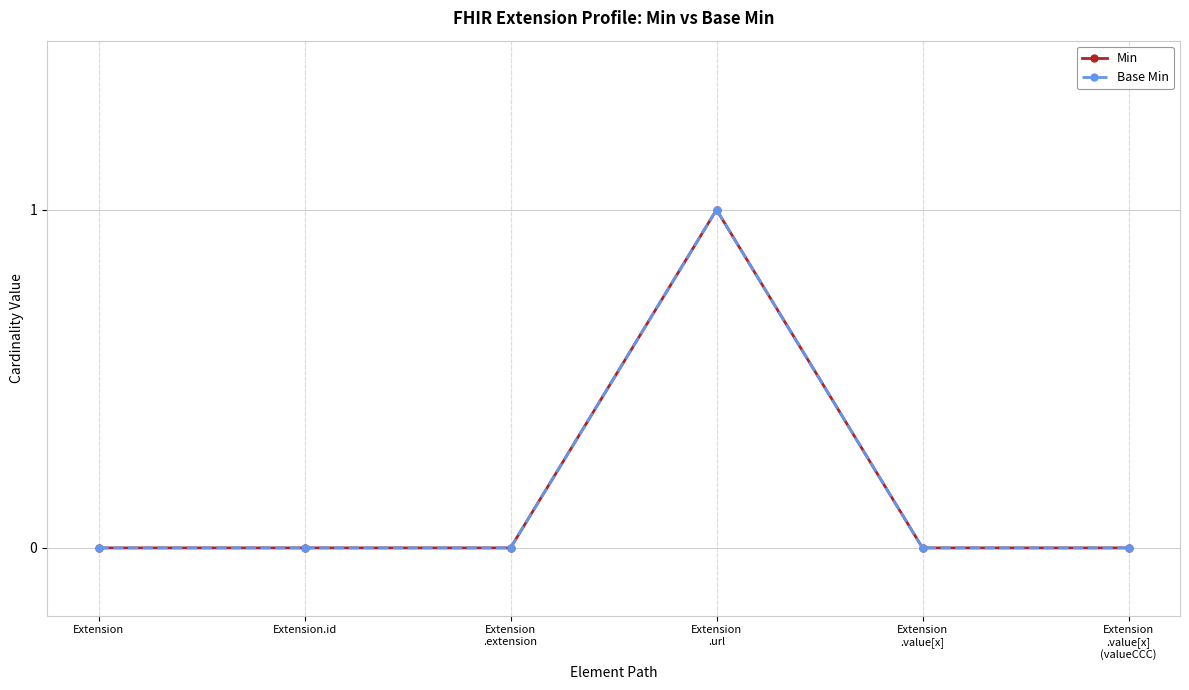

Reading right to left, list all the values displayed in this chart.

Min: 0	0	1	0	0	0
Base Min: 0	0	1	0	0	0